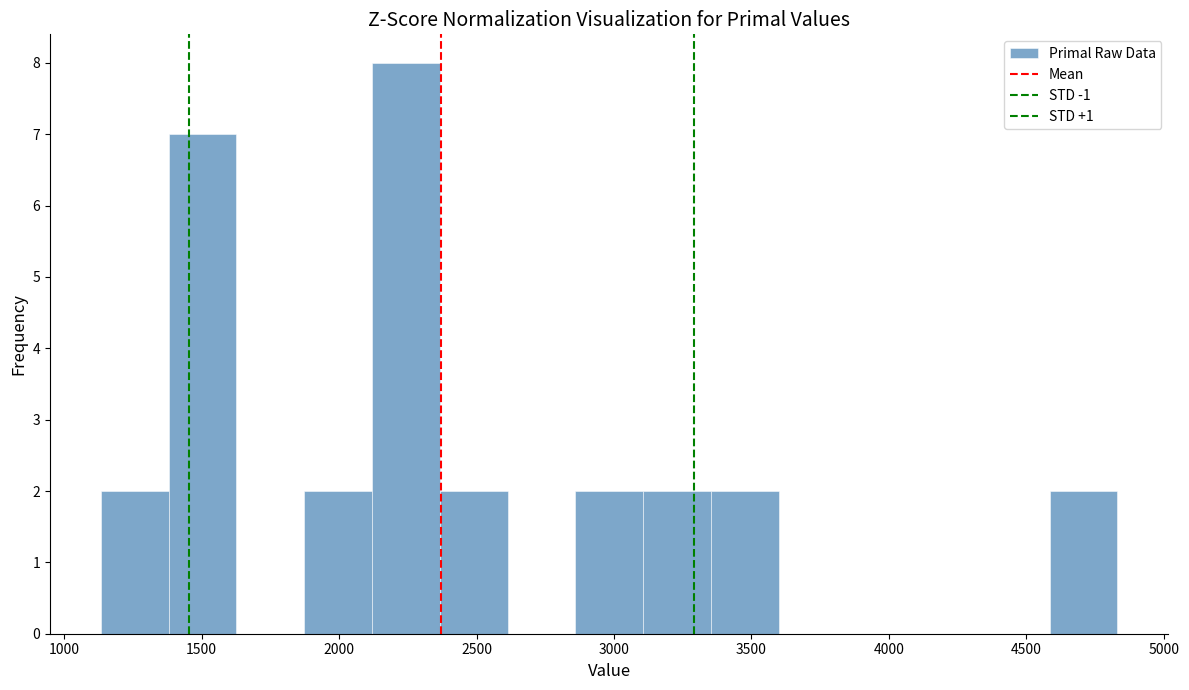

Reading left to right, transcribe this chart: for each bar, give the range it covers on the x-axis and its height. Neither the bar edges nor the heights are printed on the chart, so give them approximately, as read against the axes.

1150 to 1400: 2
1400 to 1650: 7
1650 to 1850: 0
1850 to 2100: 2
2100 to 2350: 8
2350 to 2600: 2
2600 to 2850: 0
2850 to 3100: 2
3100 to 3350: 2
3350 to 3600: 2
3600 to 3850: 0
3850 to 4100: 0
4100 to 4350: 0
4350 to 4600: 0
4600 to 4850: 2